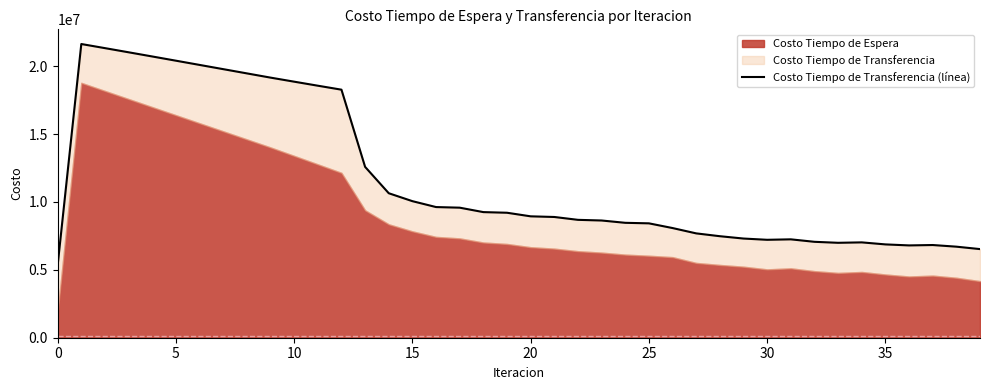

True or false: there are more than 0 points higher than both neighbors.

True